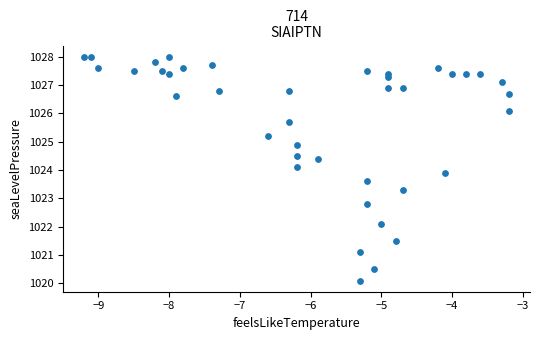

What is the range of Y values (max minus min)?

7.9